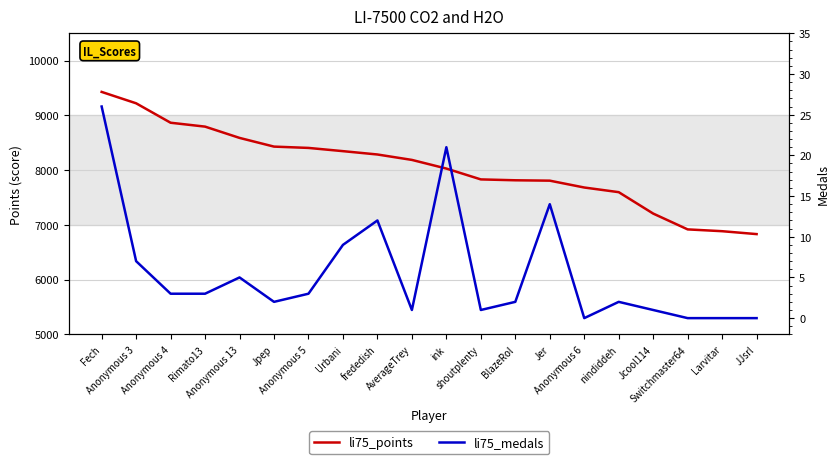

What is the label of the 5th point from the right?

nindiddeh